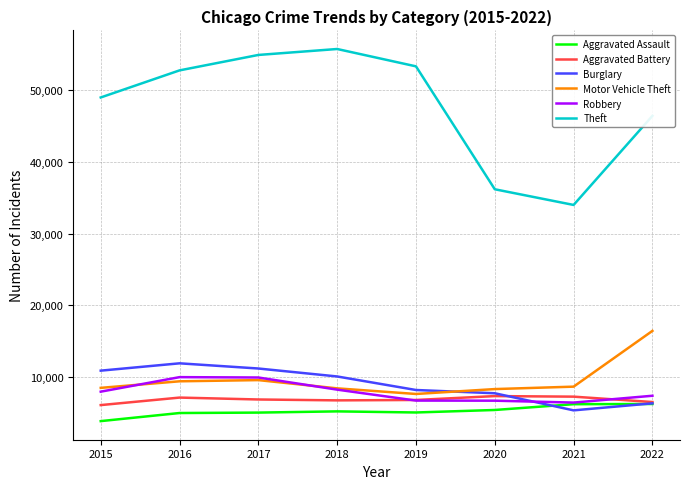

What is the minimum value for Robbery?

6459